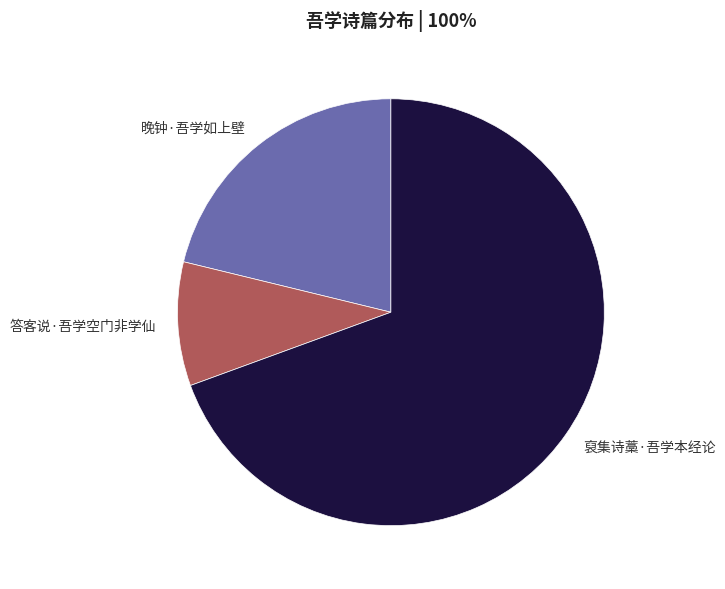

Rank the categories by value from highest to lowest.

裒集诗藁·吾学本经论, 晚钟·吾学如上壁, 答客说·吾学空门非学仙